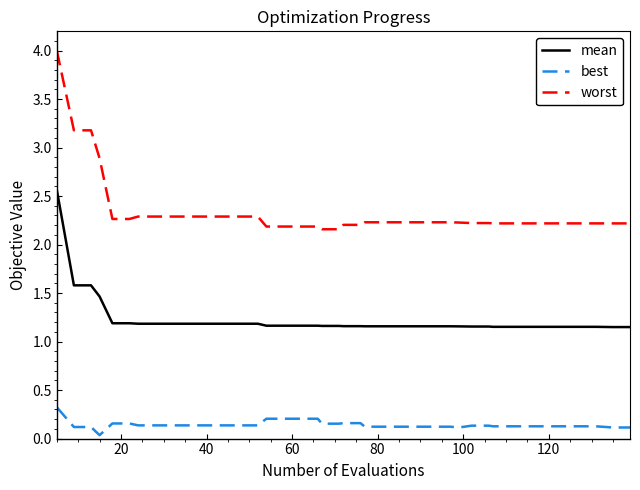

Which series has the widest spread of values?

worst